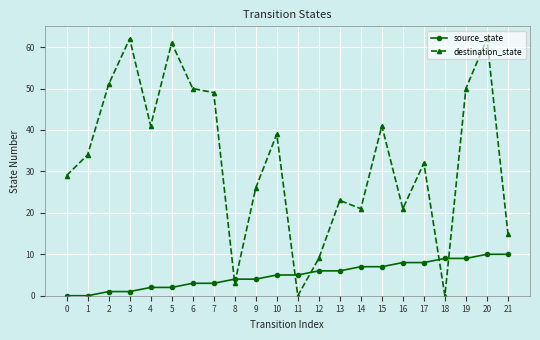

At 20, list the series in order from largest to smallest.

destination_state, source_state